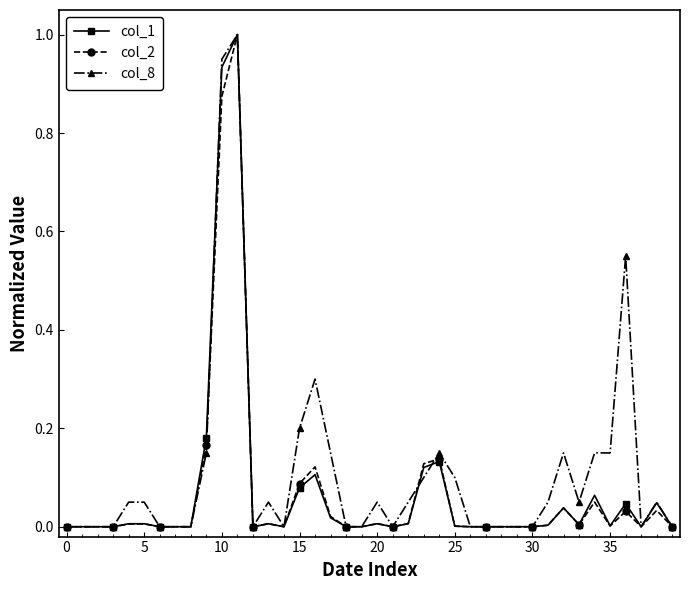

True or false: col_1 has more than 1 points higher than both neighbors.

True